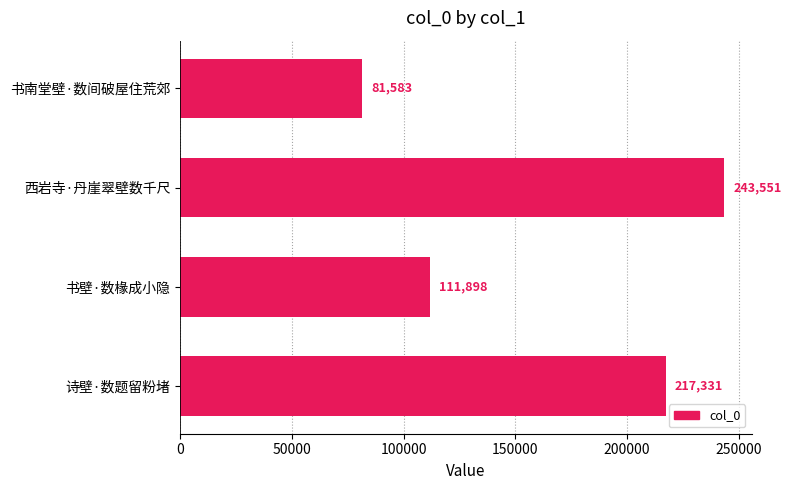

What is the label of the 1st bar from the bottom?

诗壁·数题留粉堵